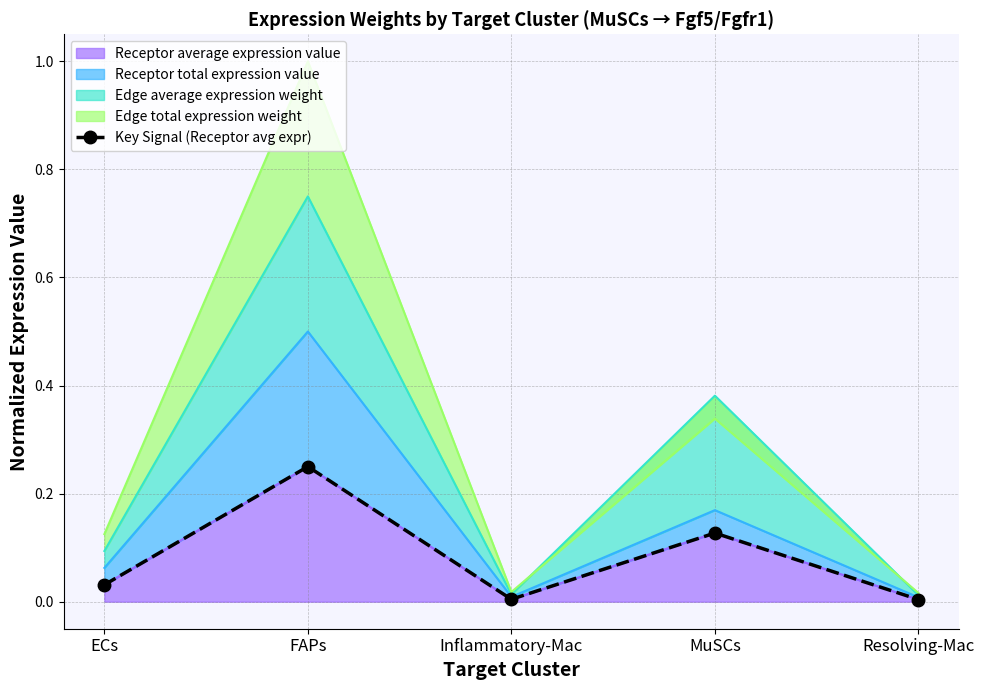

Rank the categories by value from lowest to highest.

Resolving-Mac, Inflammatory-Mac, ECs, MuSCs, FAPs